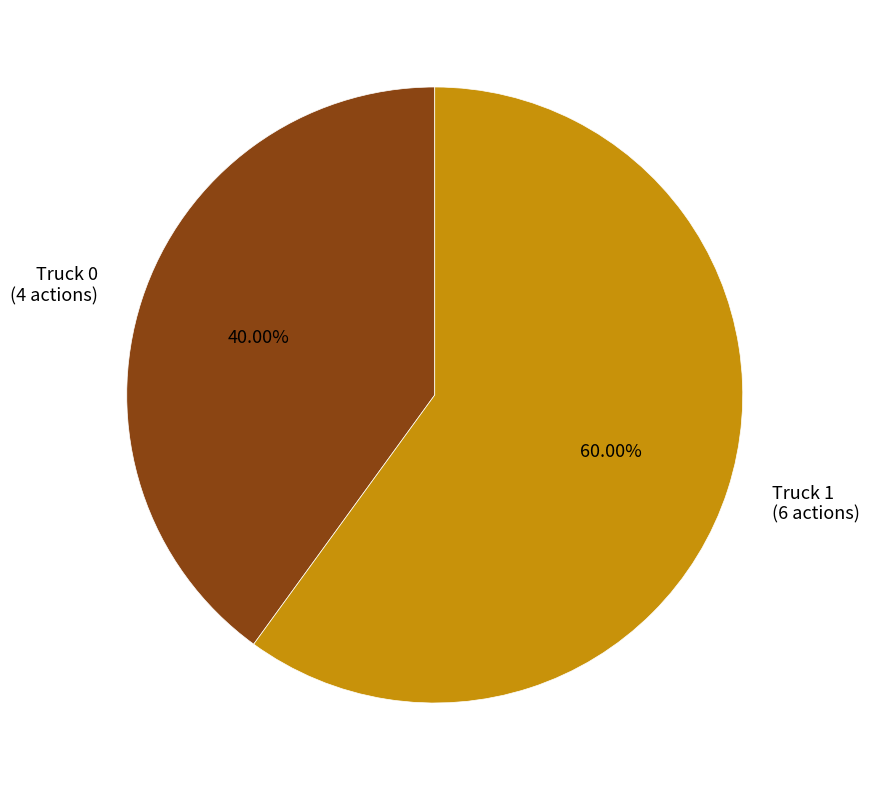

What percentage is the Truck 0 slice, to the nearest percent?

40%